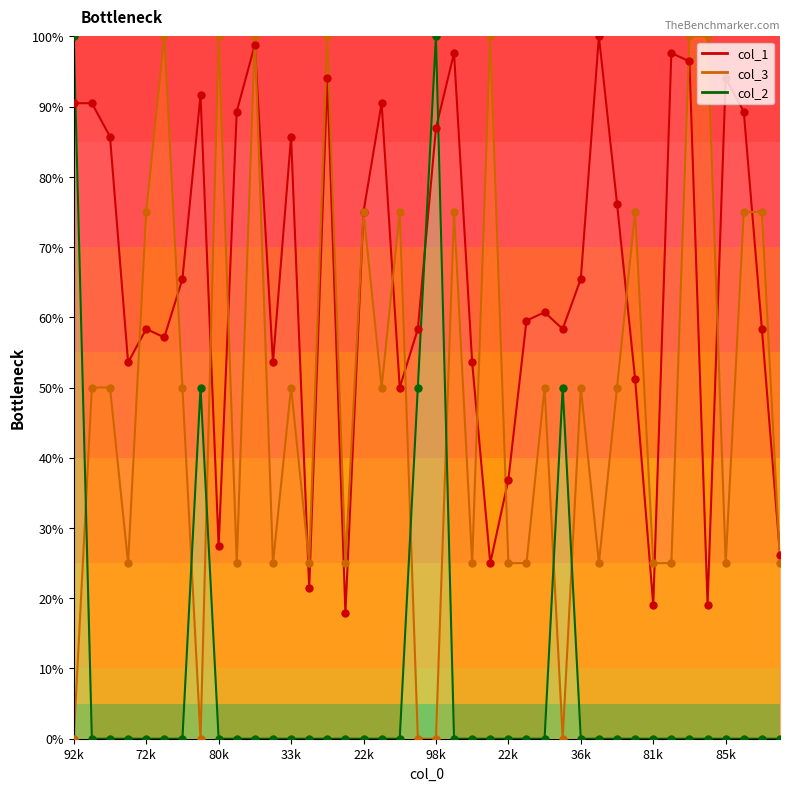

Is the value of col_1 at 43 greater than the value of col_2 at 47?

Yes